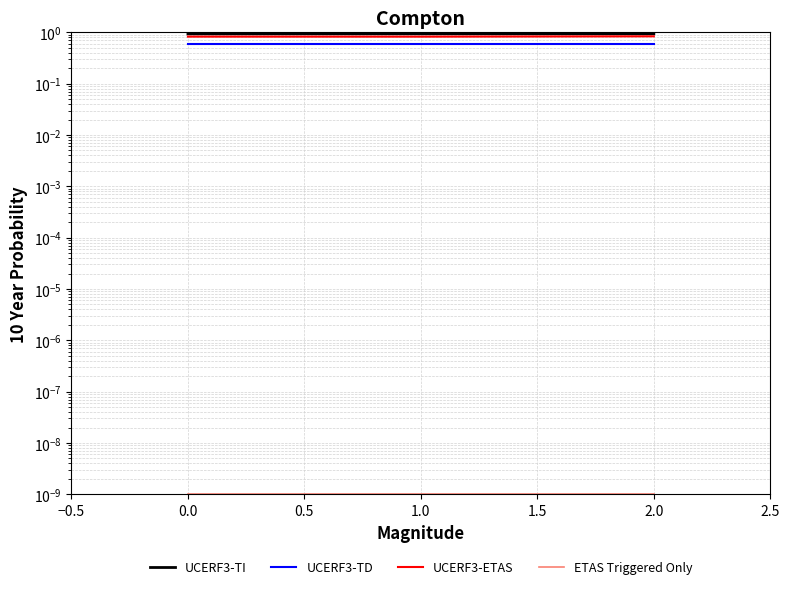

What is the maximum value for UCERF3-TI?

0.9